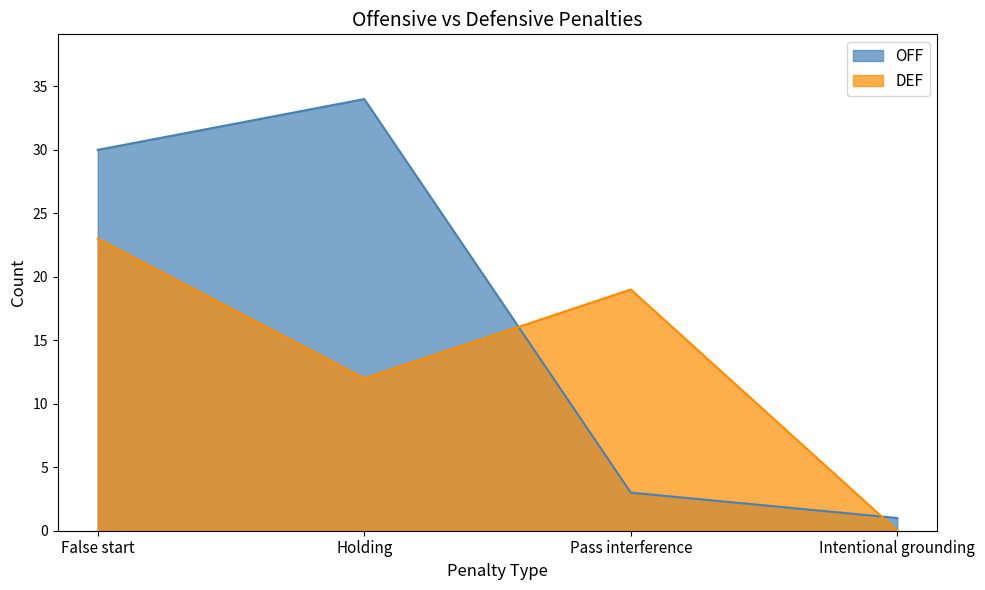

Does the chart display data point markers on the line(s)?

No